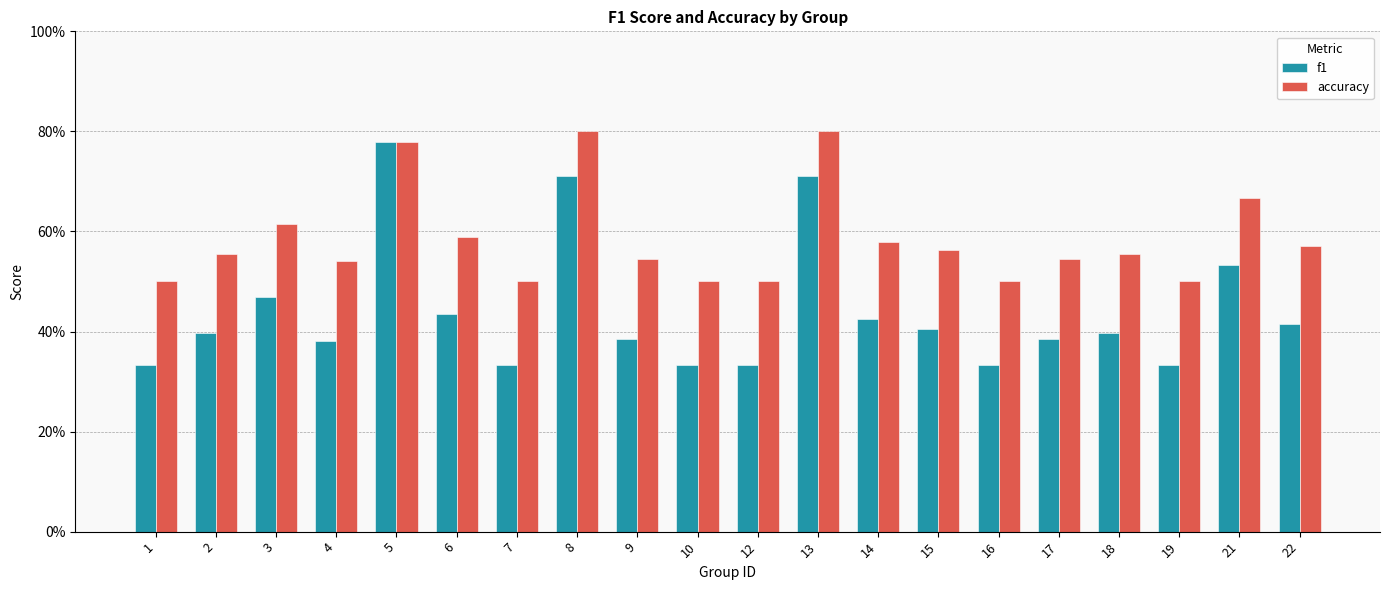

Which series has the largest range (max minus min)?

f1